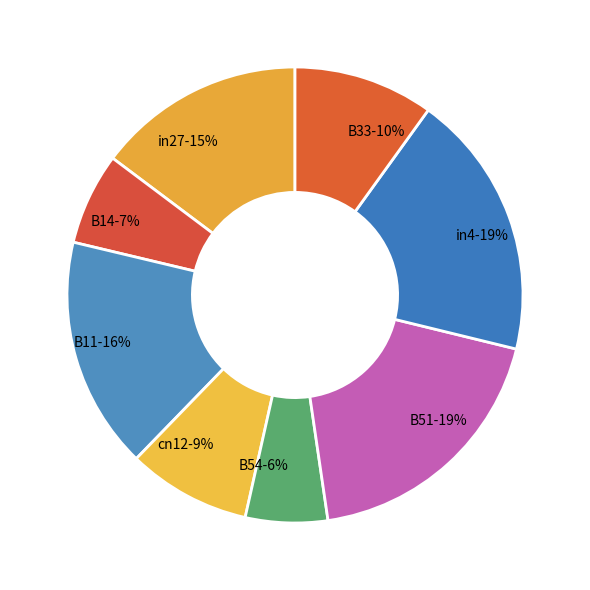

Which category has the smallest portion of the pie?

B54